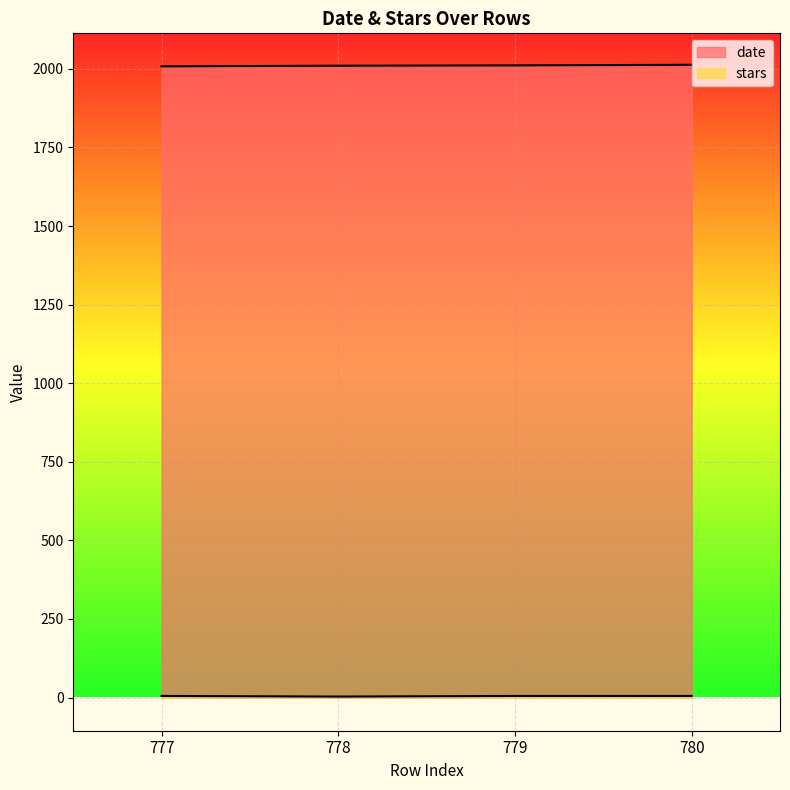

True or false: date and stars cross at least once.

False